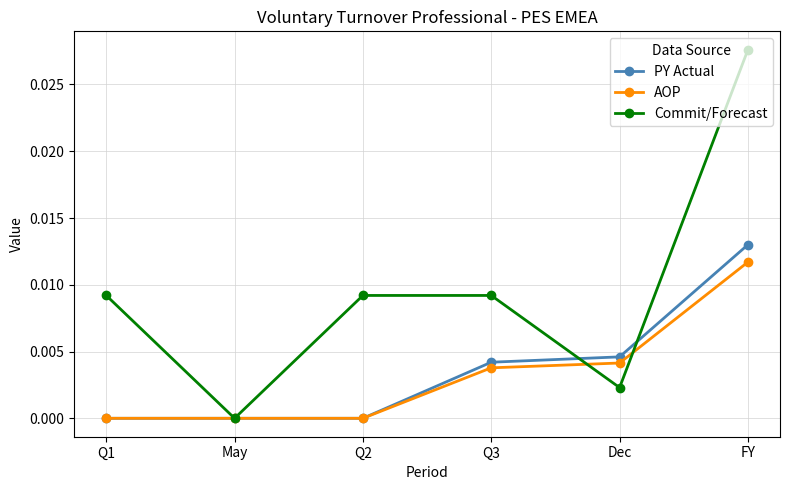

At which category is the sum across all series the highest?

FY